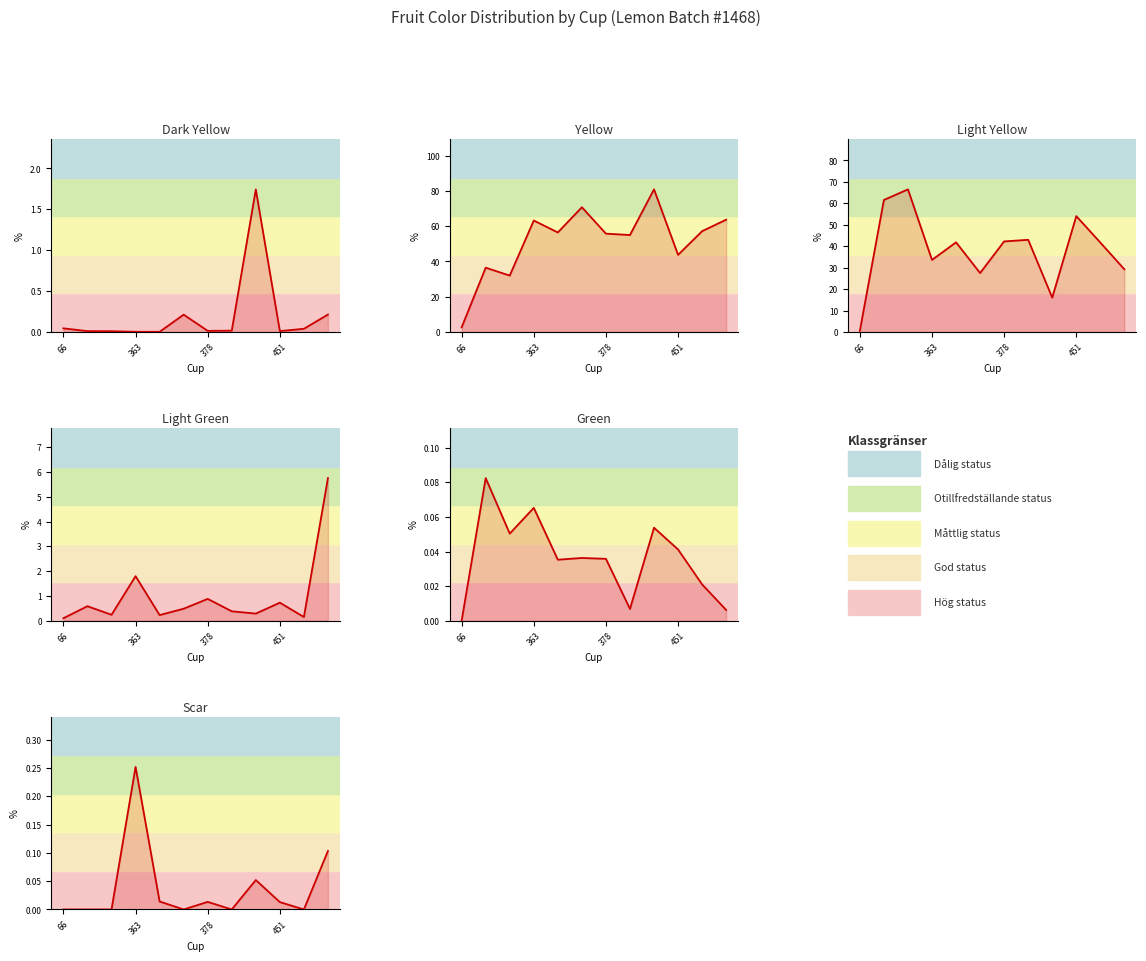

At which category is the sum across all series the highest?

10